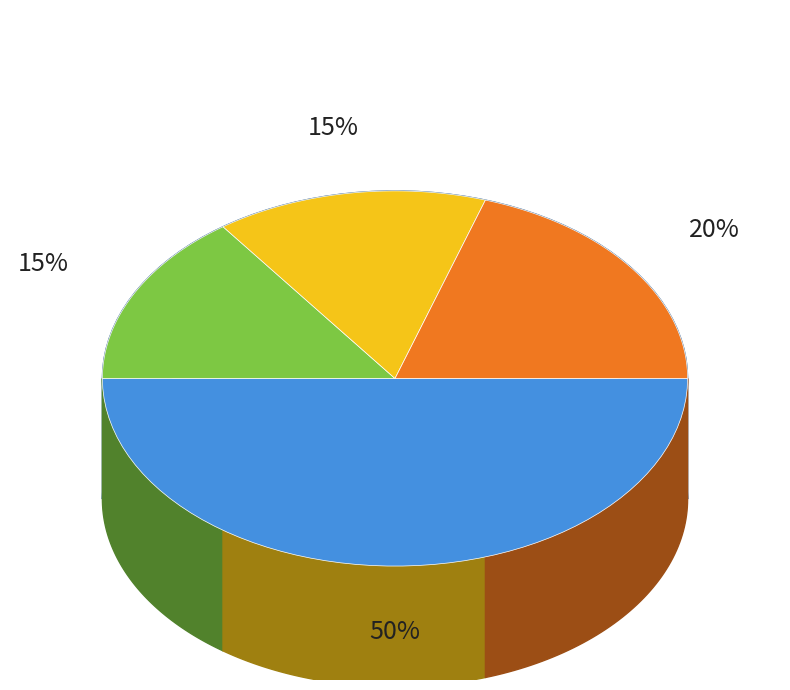

To the nearest percent, what percentage of the pie is G?

15%